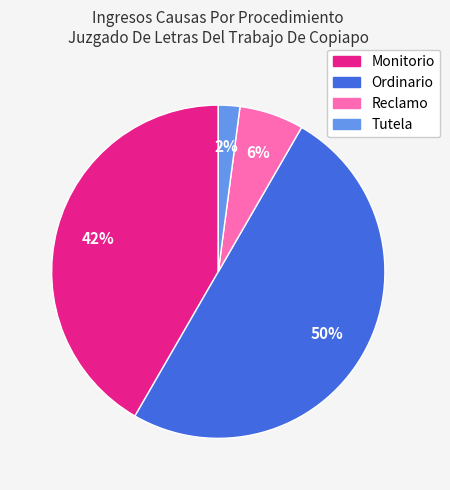

What is the smallest slice in the pie chart?

Tutela